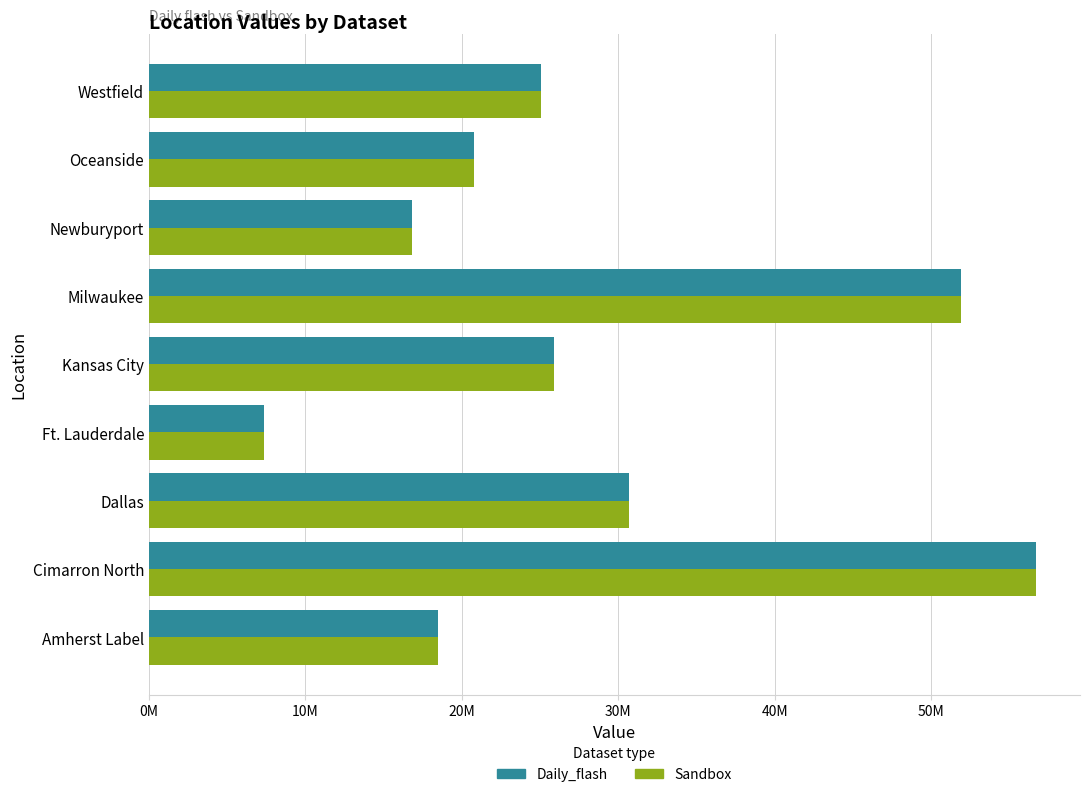

Rank the series by their average value, from lowest to highest.

Sandbox, Daily_flash